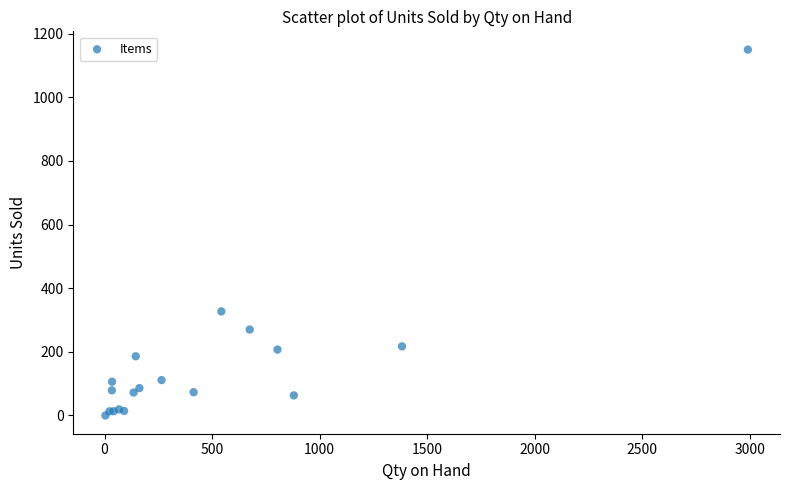

What Y value in the scatter plot is closest to 575?

327